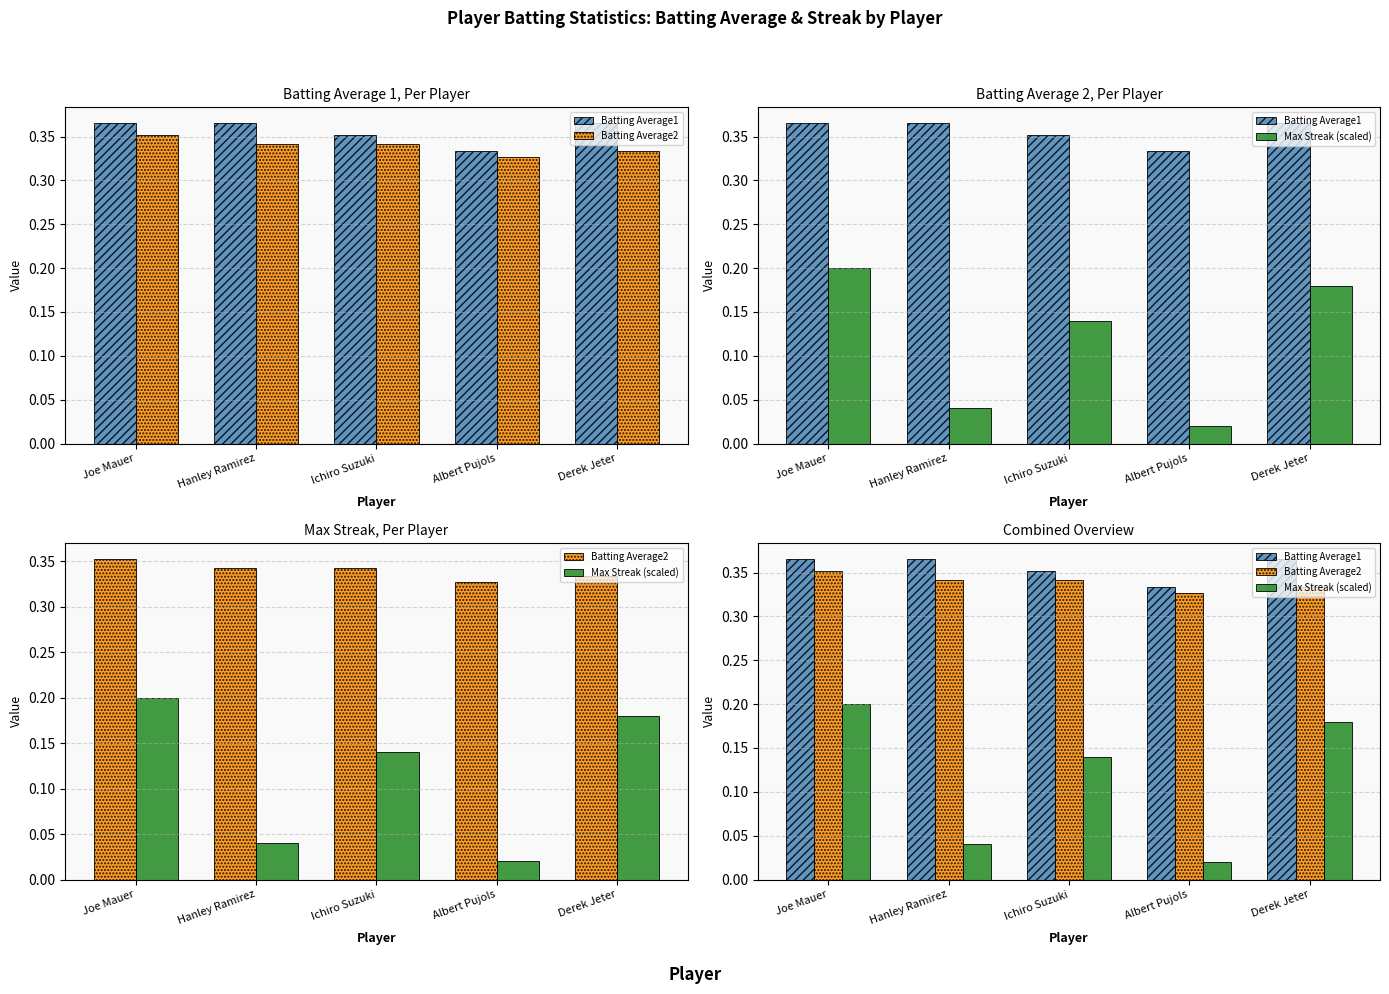

Which category has the highest value across all series?

Joe Mauer